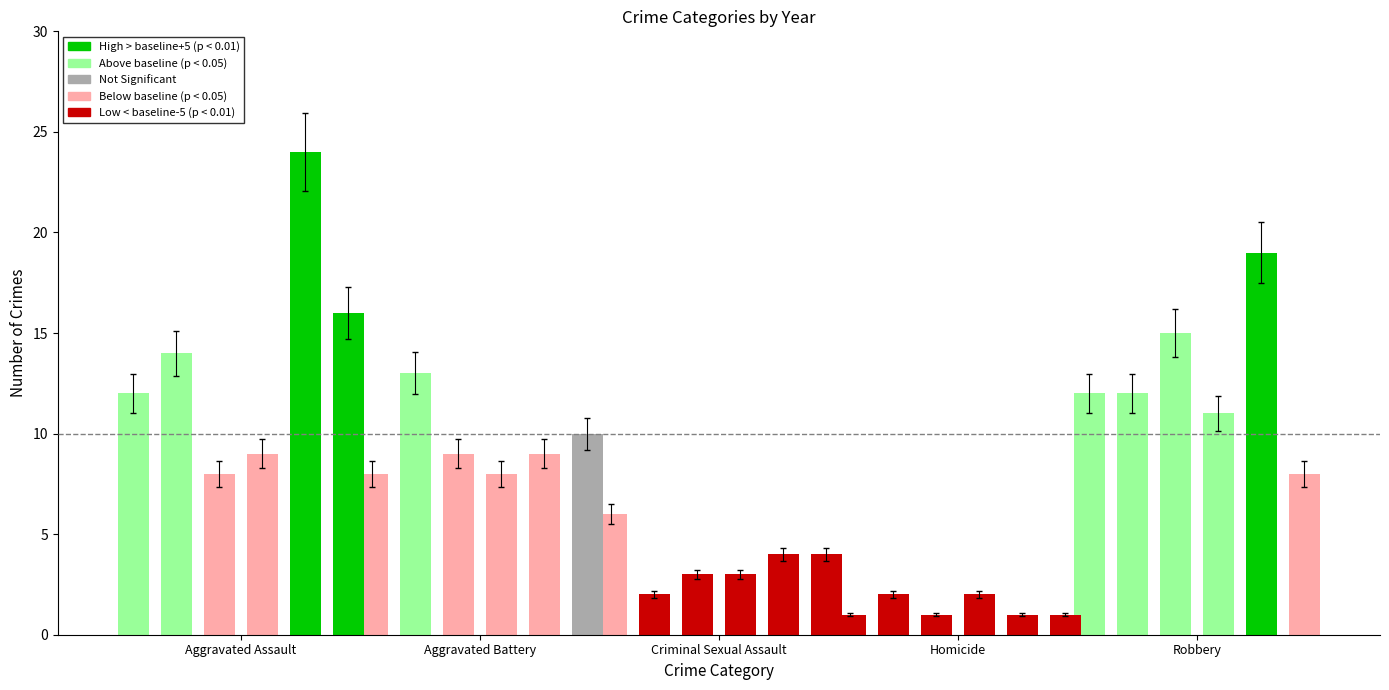

True or false: Criminal Sexual Assault has a value of 6 at 2015.

True